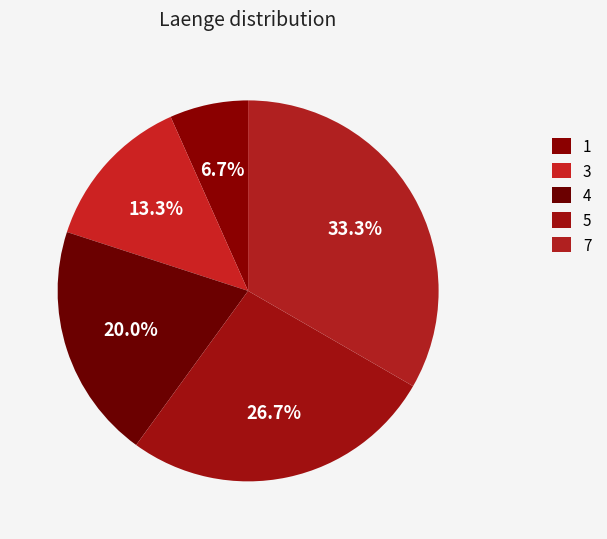

What percentage do 3 and 4 together represent?

33.3%